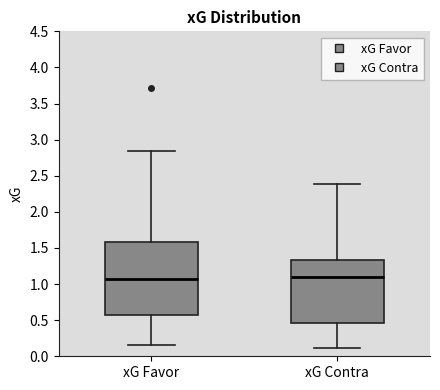

Where does the lower whisker of the box for xG Favor end on the y-axis? The values are not printed on the chart, so give them approximately, as read against the axis.

0.15